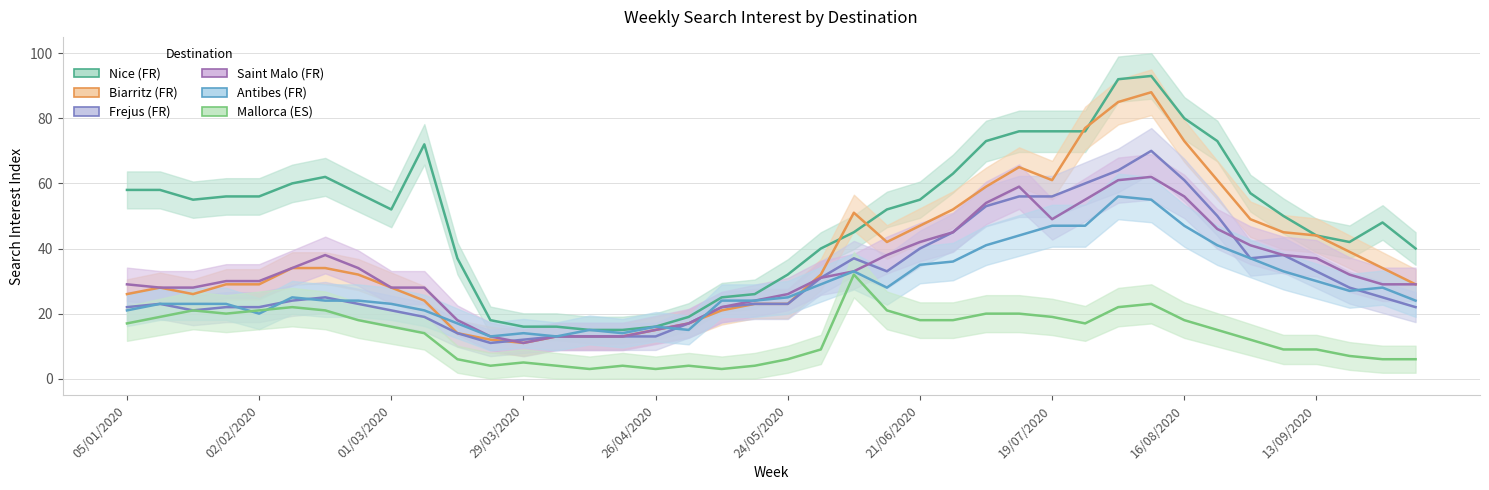

What is the difference between the second highest and minimum values in the Biarritz (FR) series?

74